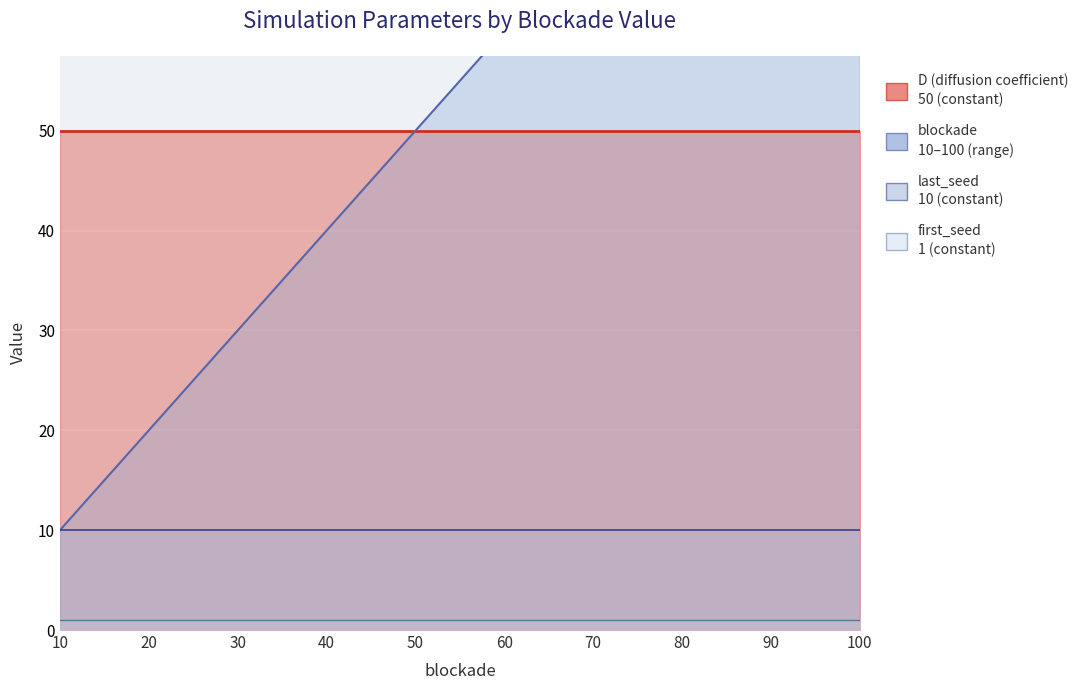

How many categories are shown in the chart?

10